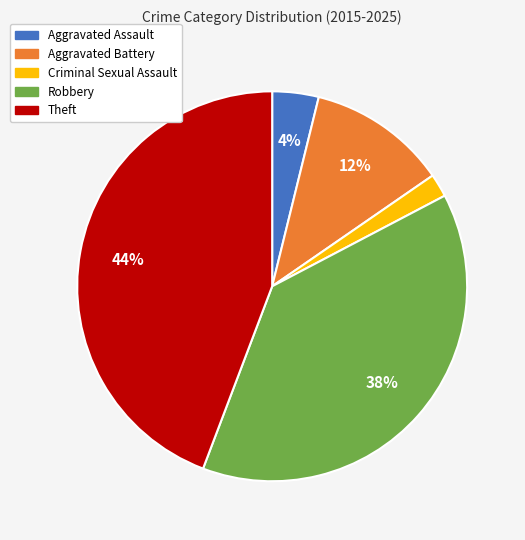

Is it true that Robbery is 46% of the pie?

False